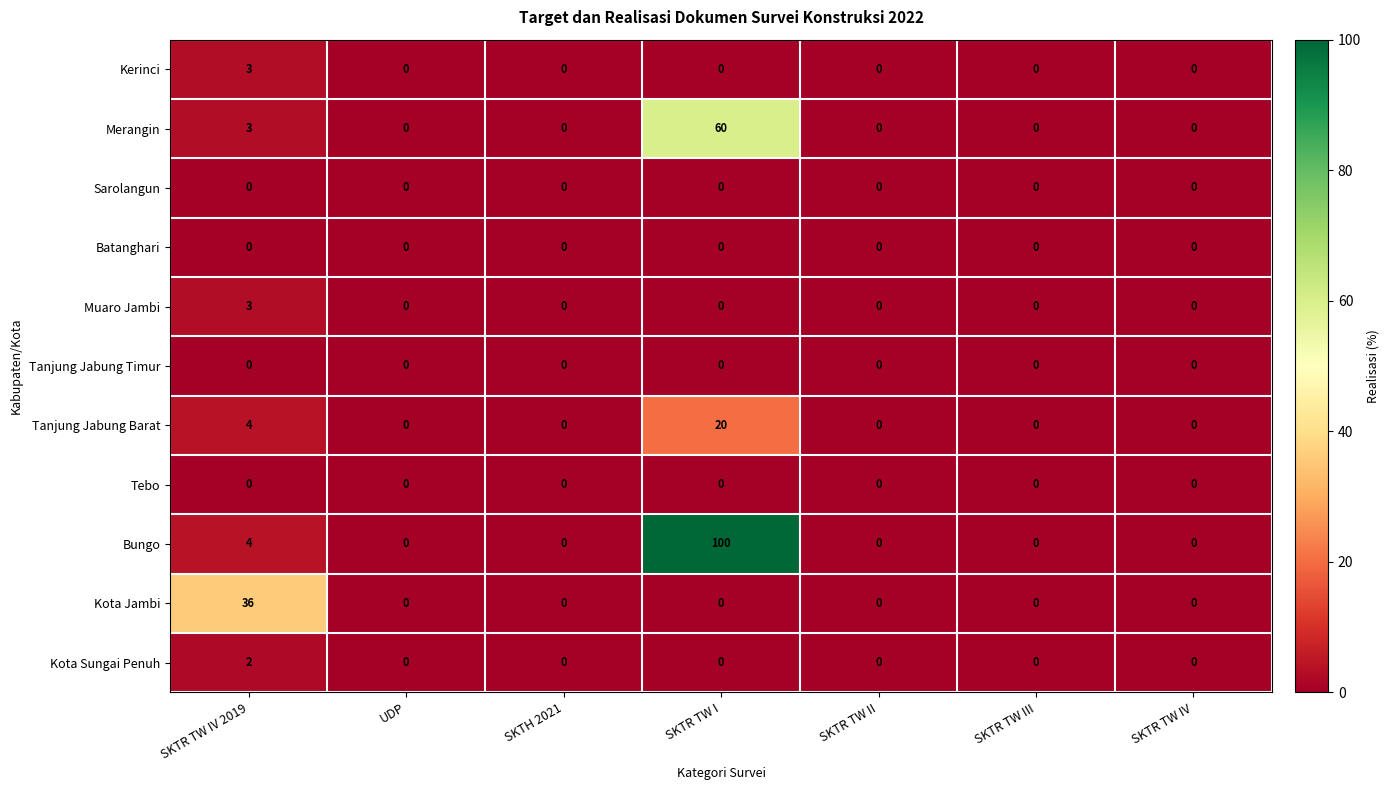

Which series has the largest total across all categories?

Bungo